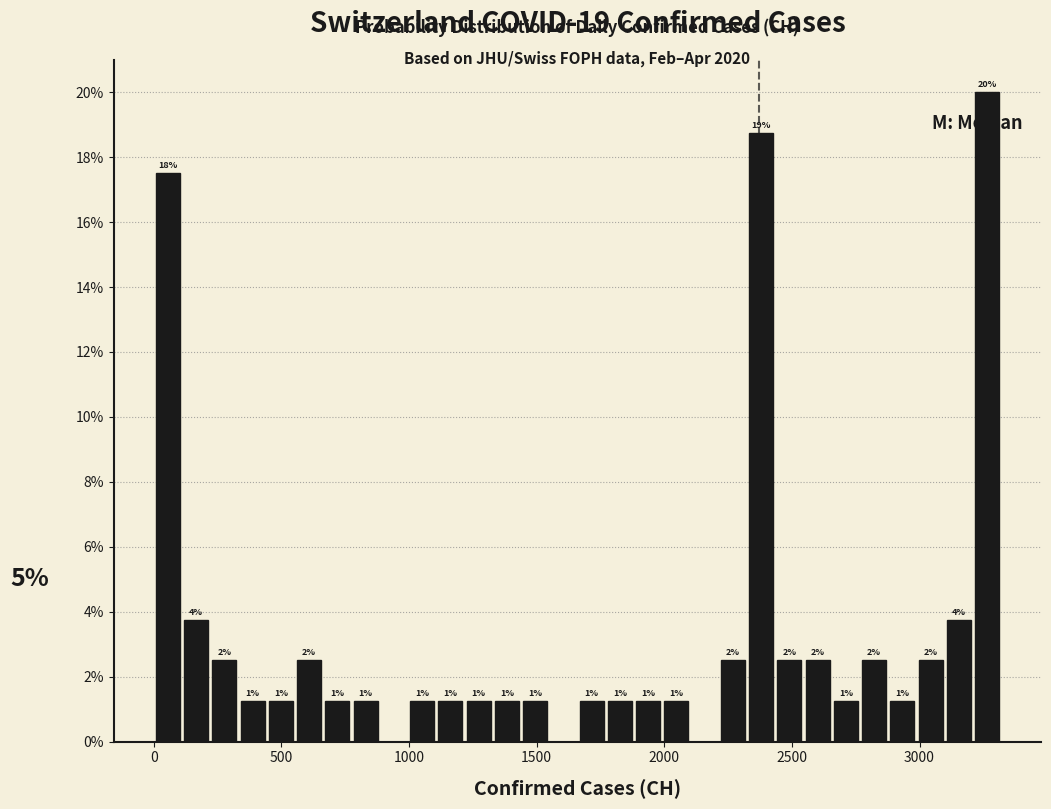

Around what value on the x-axis is the tallest bar? Give the approximate position of its centre, as read against the axis.

3250